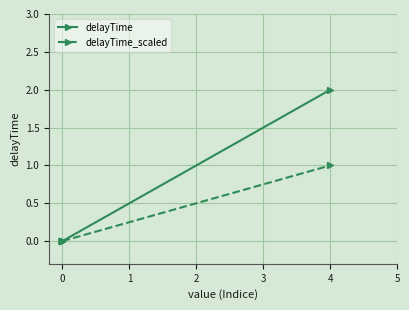

How many series are shown in this chart?

2